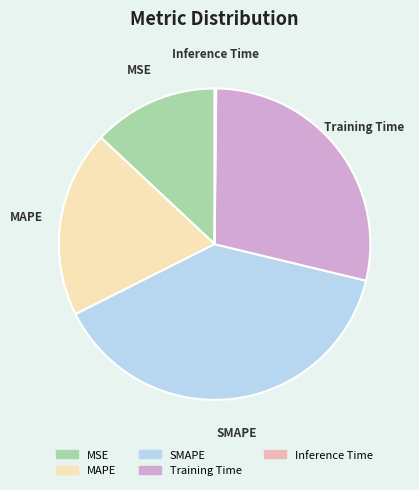

Does SMAPE represent more than half of the total?

No